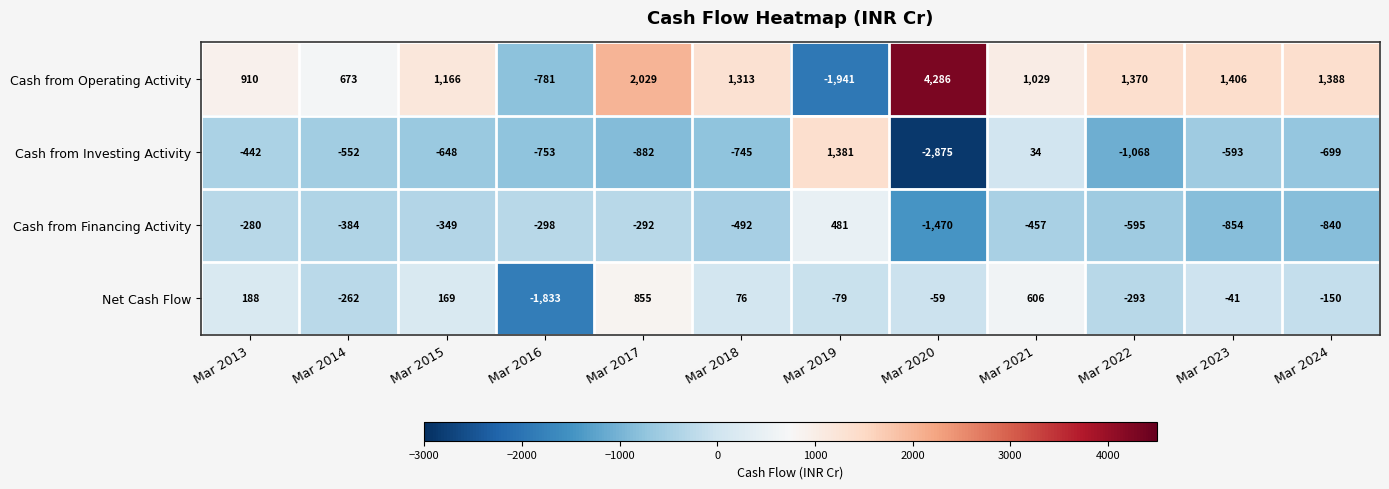

What is the spread (max minus min) of values at Mar 2013?

1352